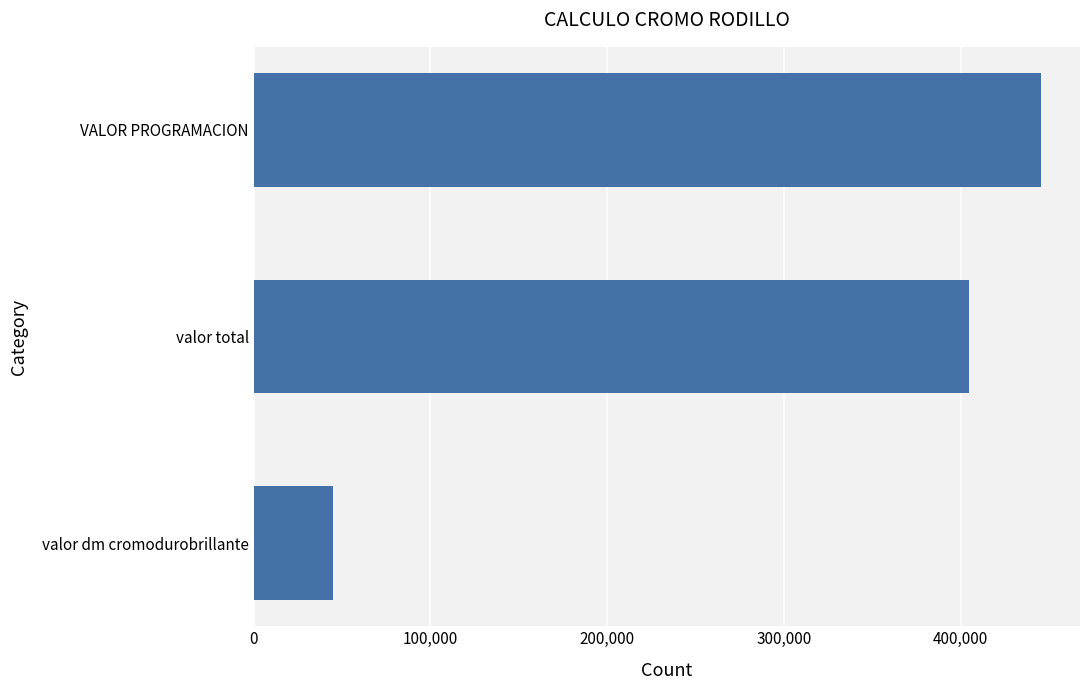

Where is the data nearest to the value 245131?

valor total